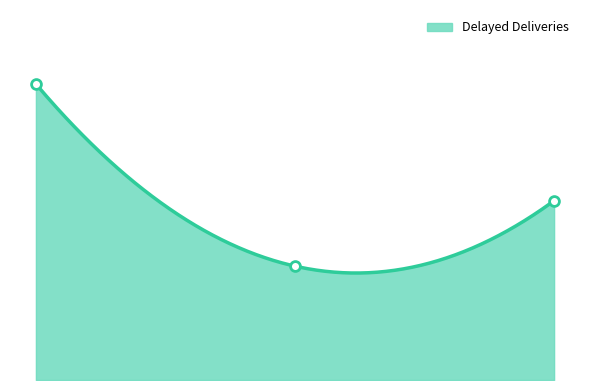

What is the change in value from 8 to 7?

-41